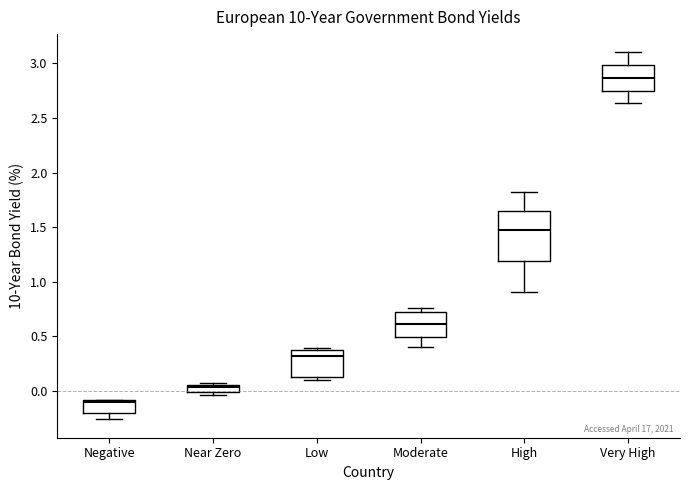

Where does the lower whisker of the box for High end on the y-axis? The values are not printed on the chart, so give them approximately, as read against the axis.

0.90